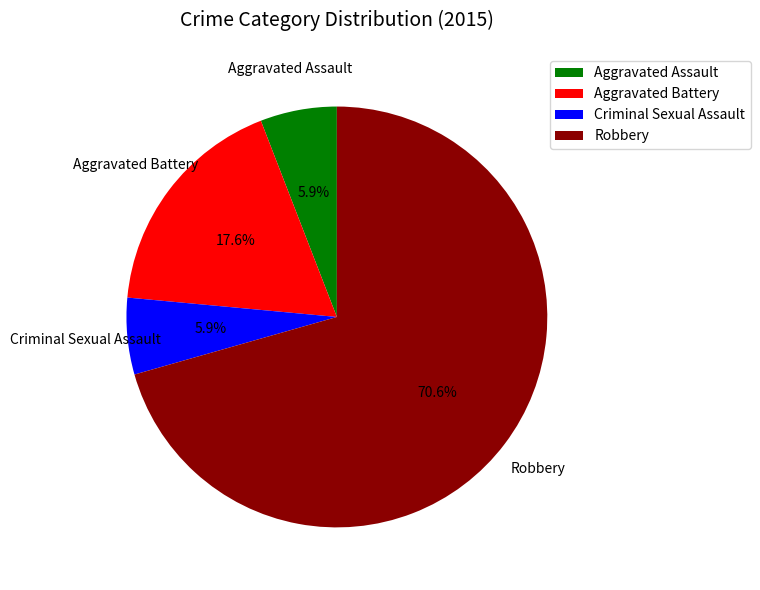

Approximately how many times larger is the value at Robbery compared to Aggravated Battery?

4.0